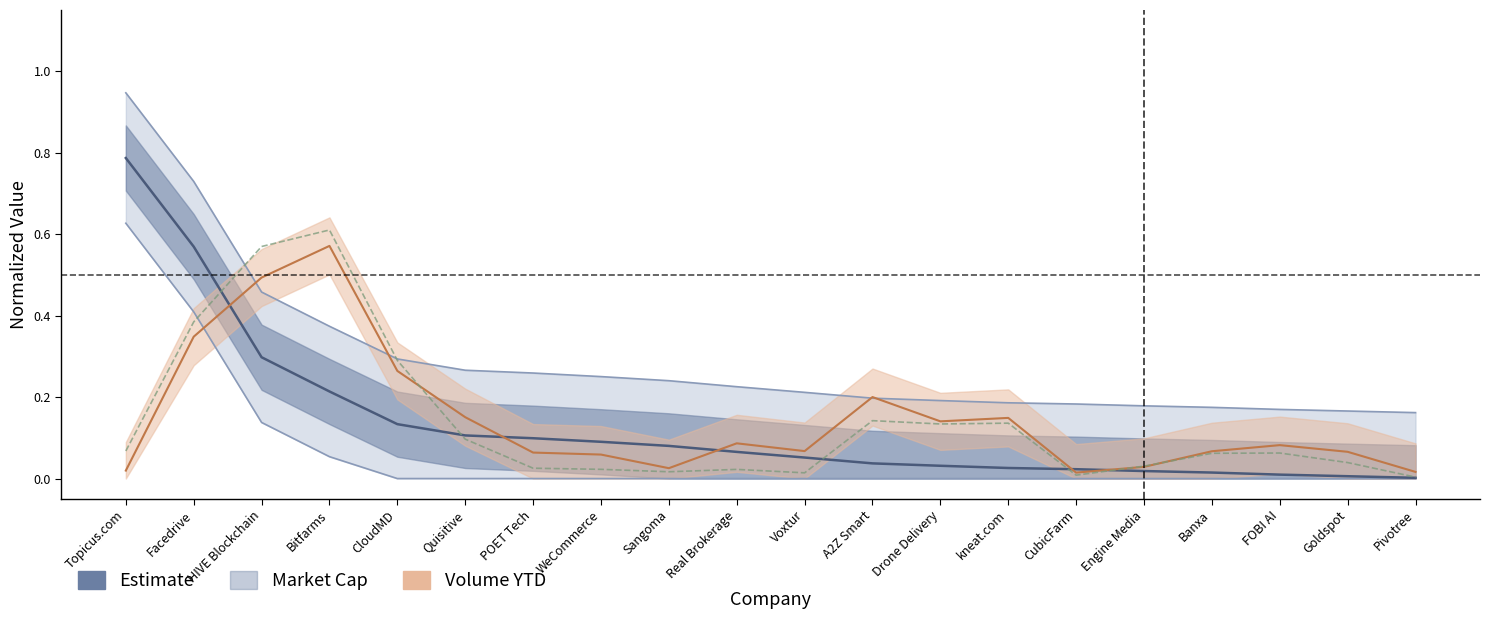

Rank the categories by Trades YTD (normalized) value from lowest to highest.

Pivotree, CubicFarm, Voxtur, Sangoma, Real Brokerage, WeCommerce, POET Tech, Engine Media, Goldspot, Banxa, FOBI AI, Topicus.com, Quisitive, Drone Delivery, kneat.com, A2Z Smart, CloudMD, Facedrive, HIVE Blockchain, Bitfarms